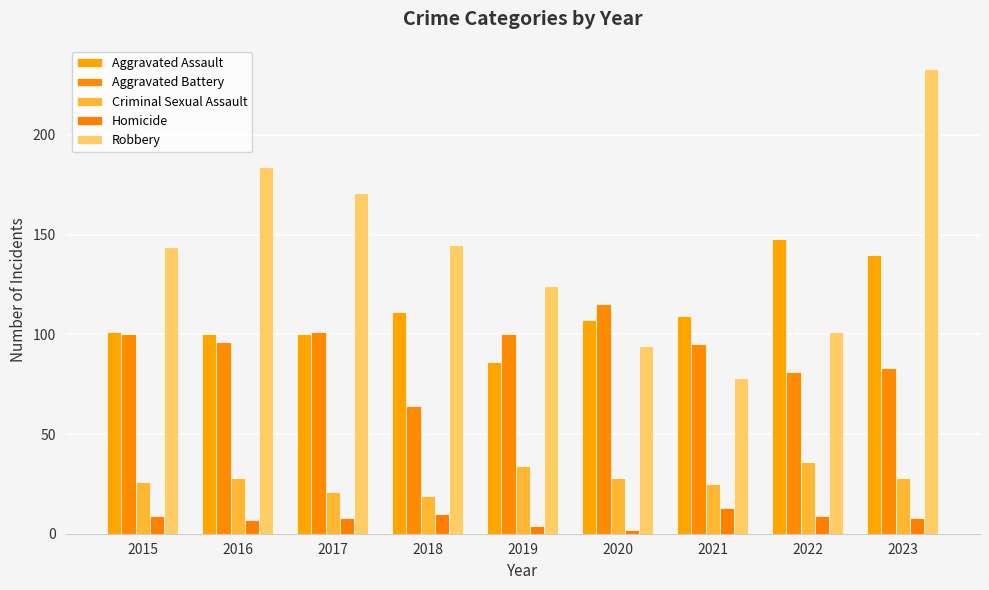

The value of Aggravated Battery at 2023 is 83. True or false?

True